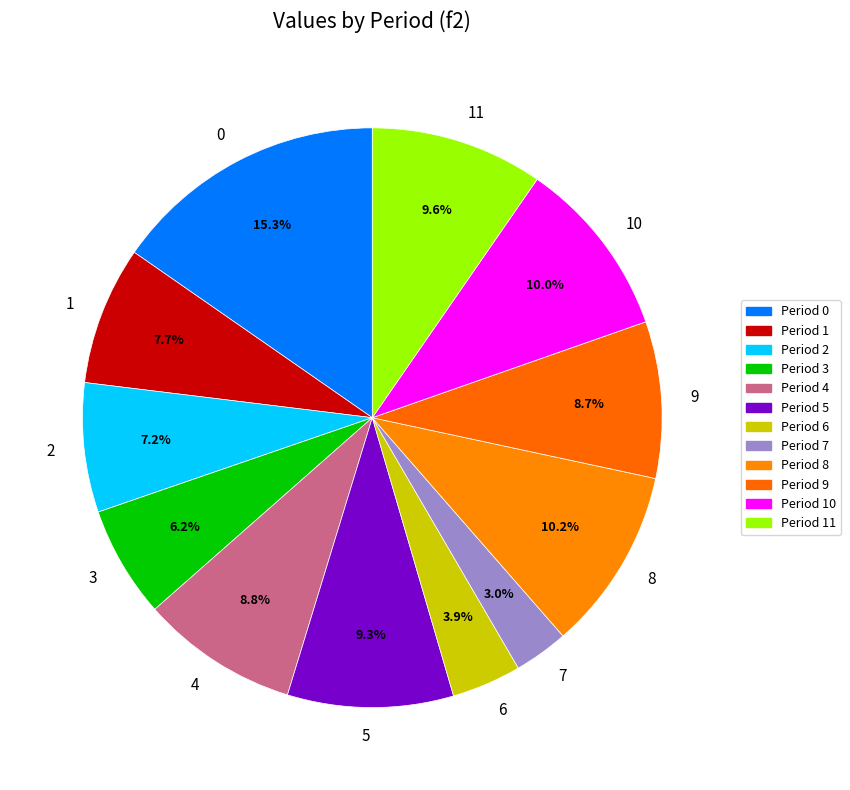

How many segments does this pie chart have?

12